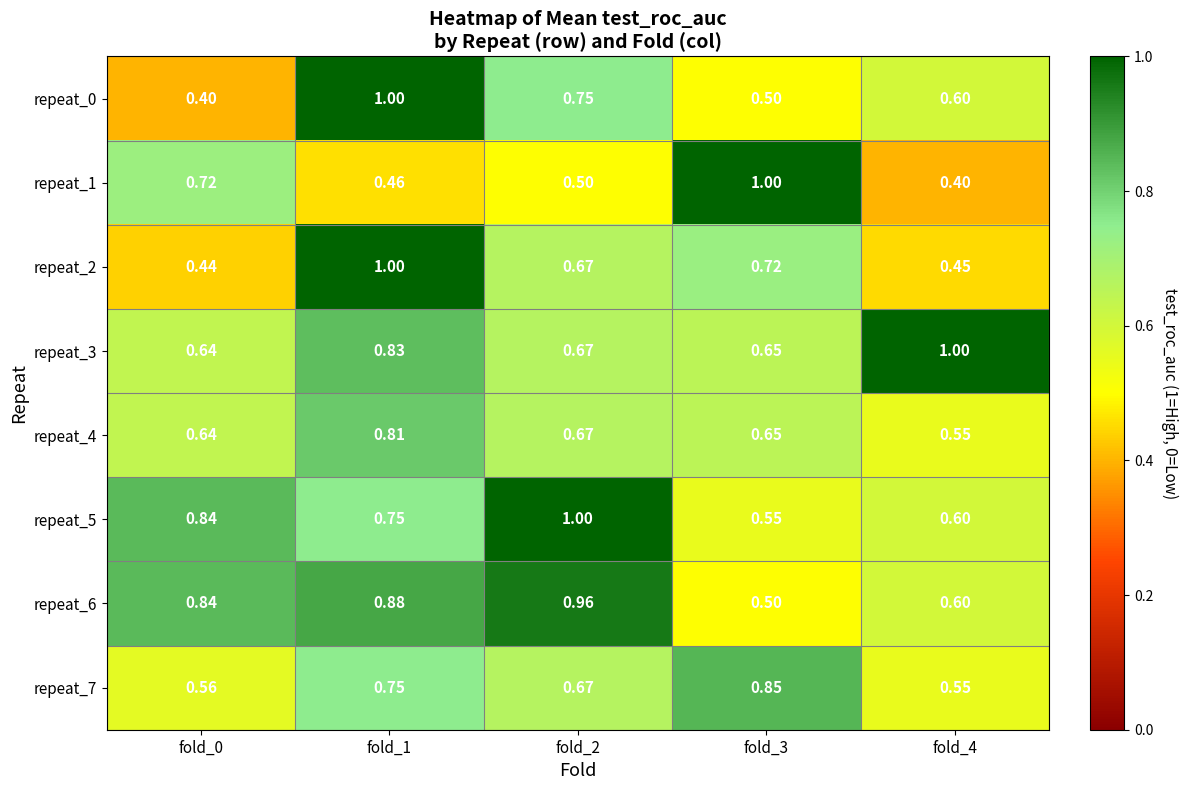

Is the value of repeat_6 at fold_1 greater than the value of repeat_1 at fold_1?

Yes